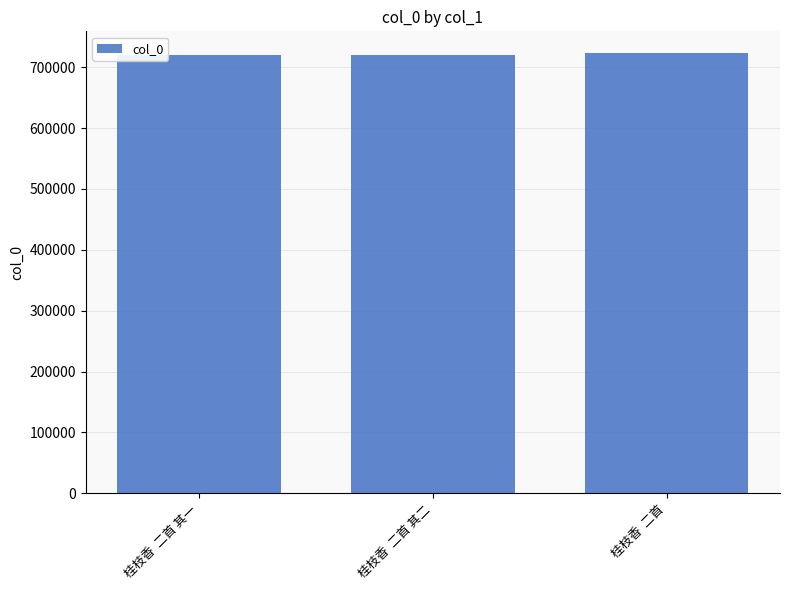

What position from the left is 桂枝香  二首 其一?

1